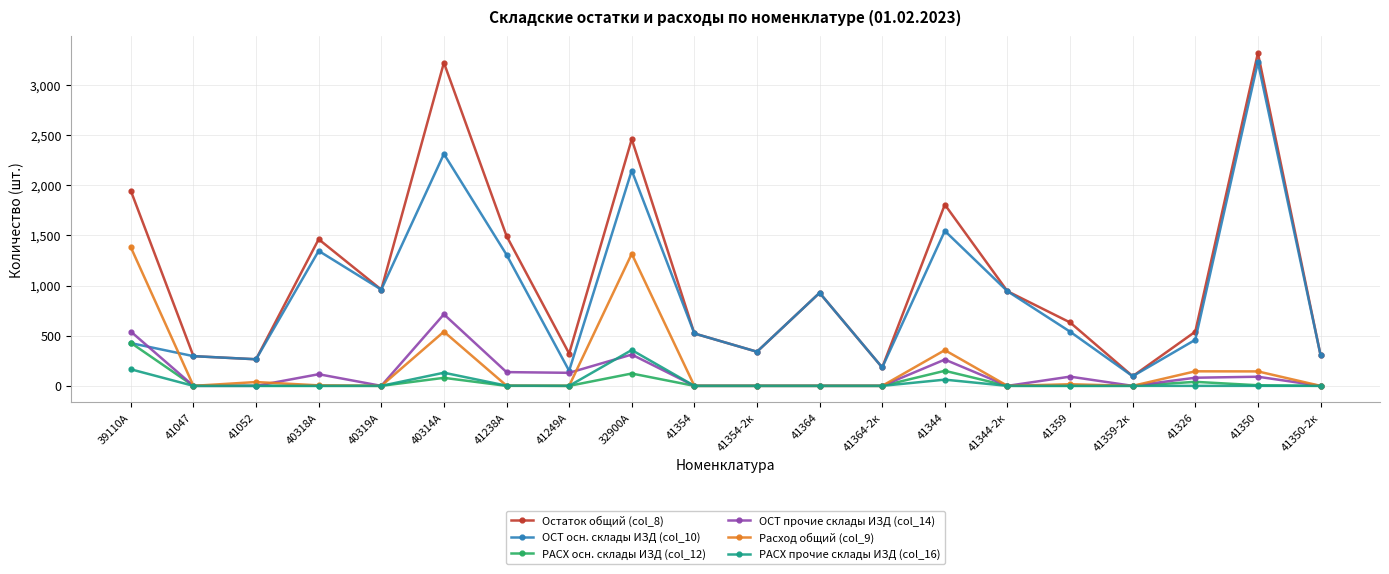

True or false: Остаток общий (col_8) and Расход общий (col_9) cross at least once.

False